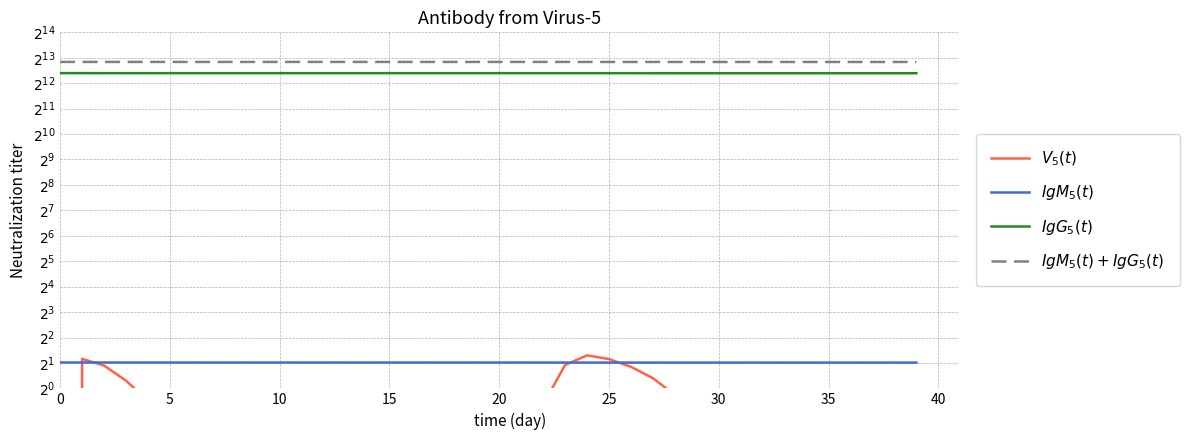

How many values in the $V_5(t)$ series exceed 0?

39